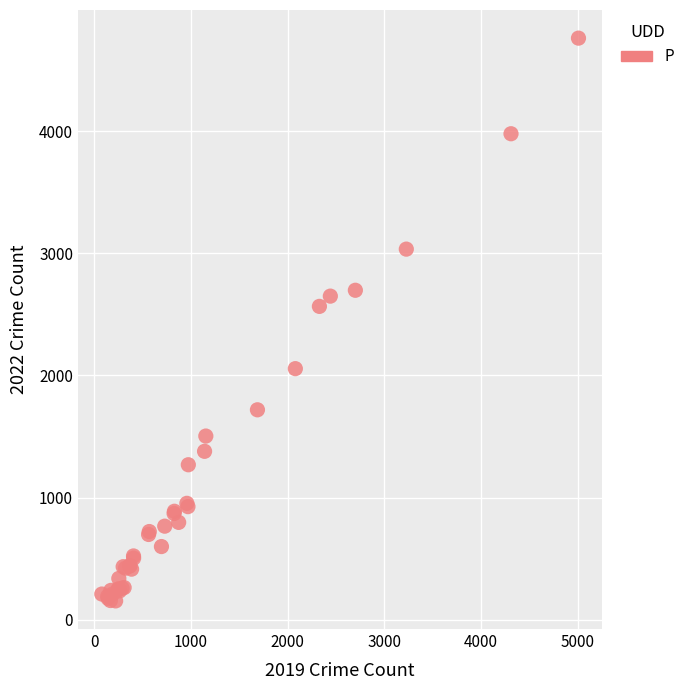

What Y value in the scatter plot is closest to 2458?

2566